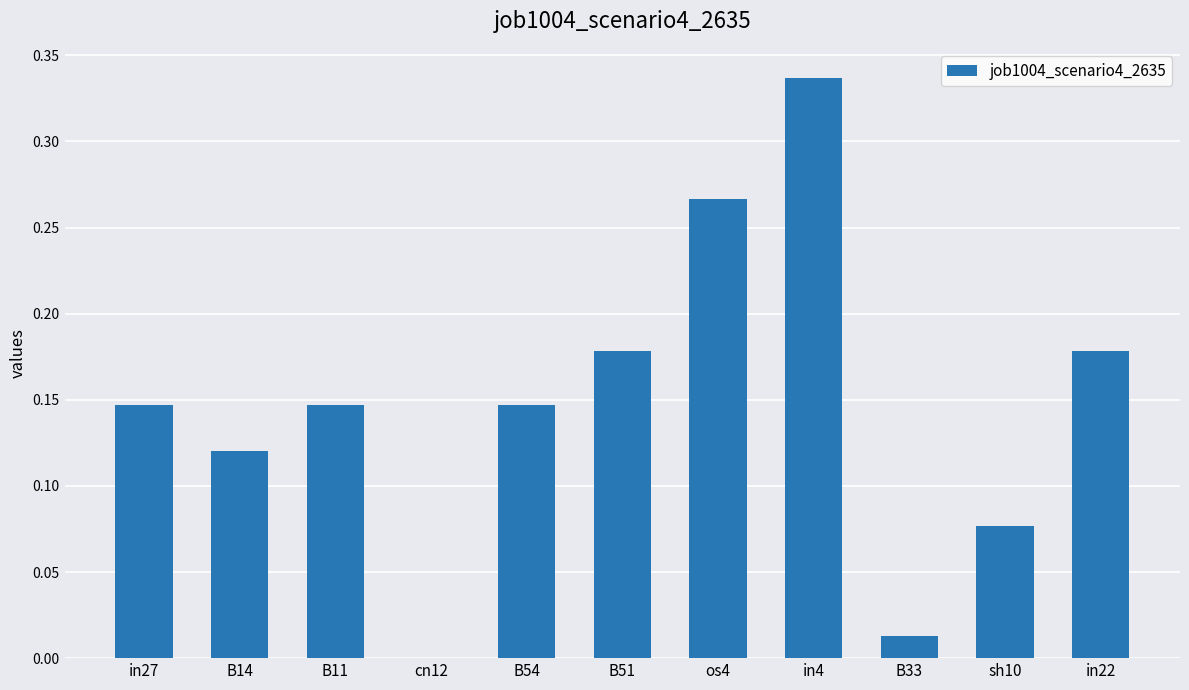

What is the sum of the values at B51 and os4?

0.4